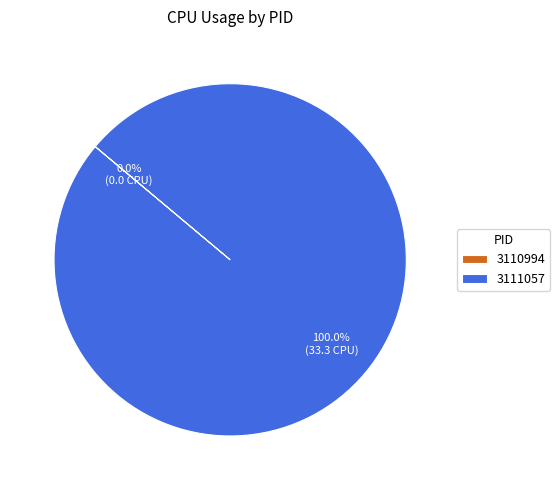

Does any single category account for the majority?

Yes